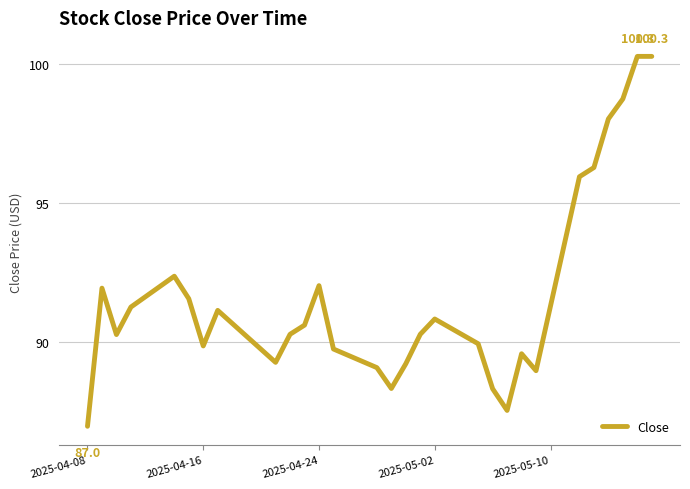

What is the difference between the maximum and minimum values?

13.3